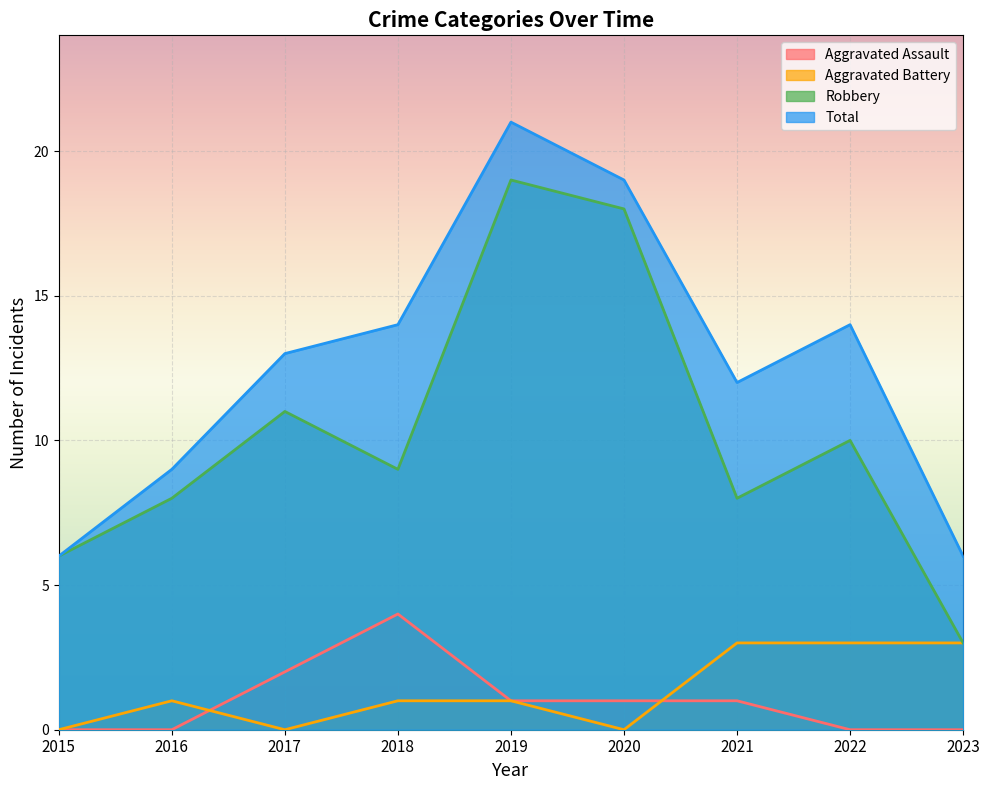

At which category is the sum across all series the highest?

2019